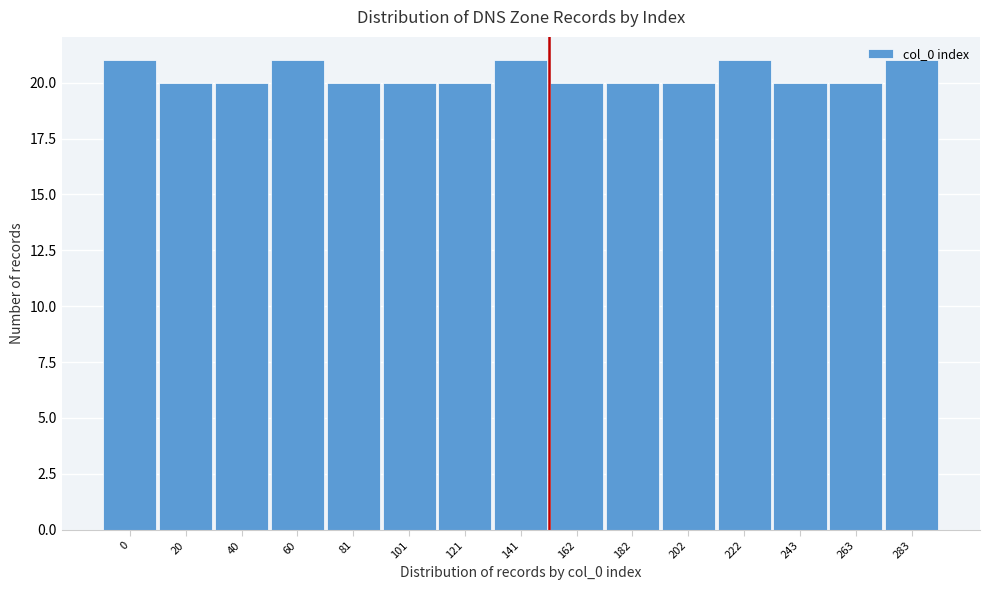

Approximately how many times larger is the value at 243 compared to 20?

1.0